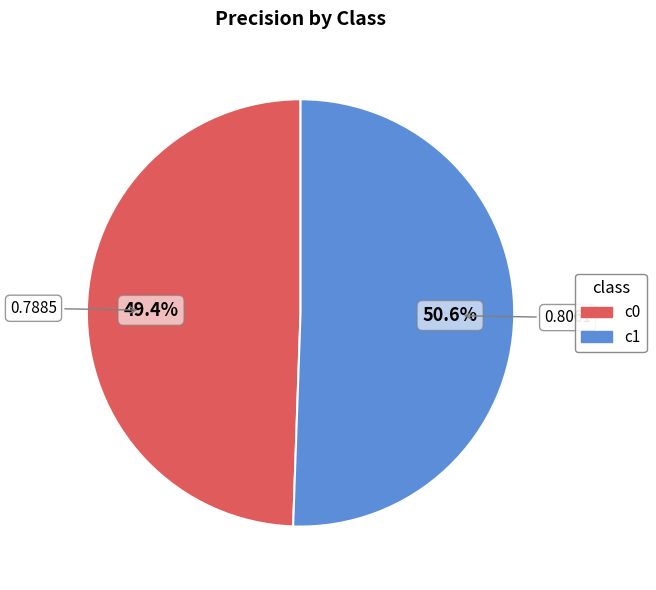

Is there a majority slice in this chart?

Yes